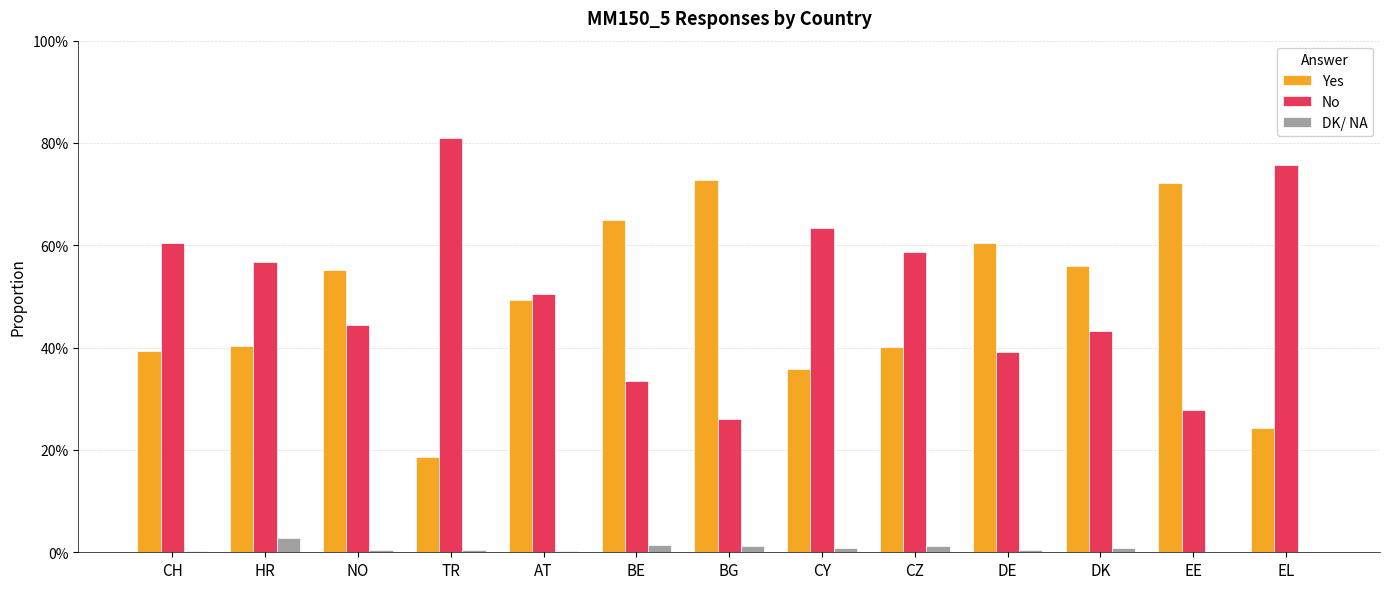

Are the bars grouped side by side (vs. stacked)?

Yes